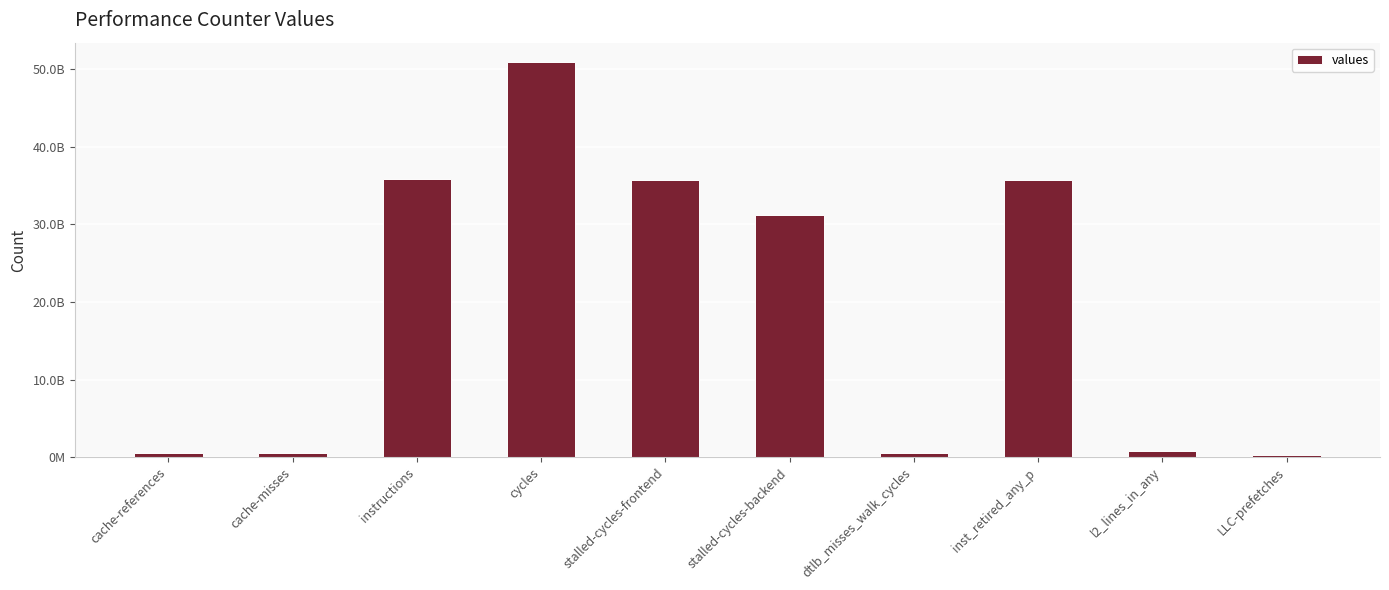

At which label is the value closest to 25590259561?

stalled-cycles-backend